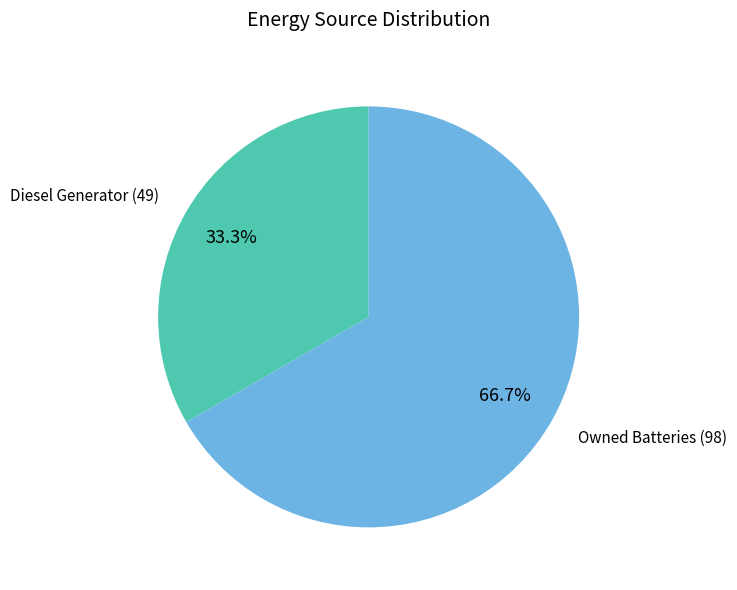

Is there any slice that represents more than half of the pie?

Yes